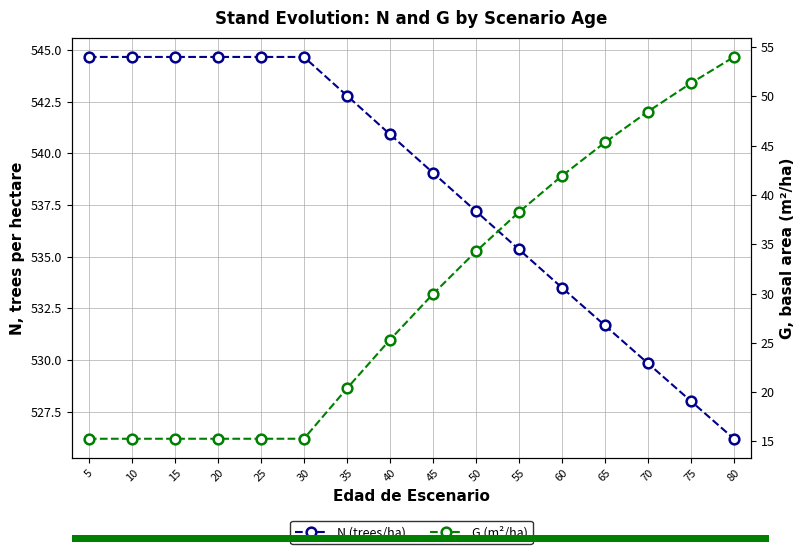

Where does the N (trees/ha) series first go above 540?

5